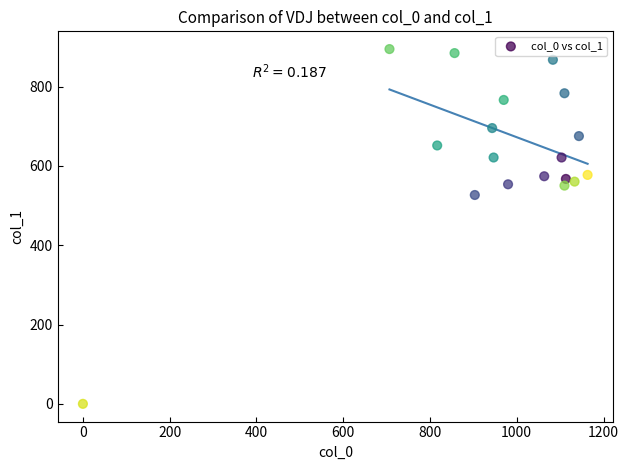

What Y value in the scatter plot is closest to 447?

526.5